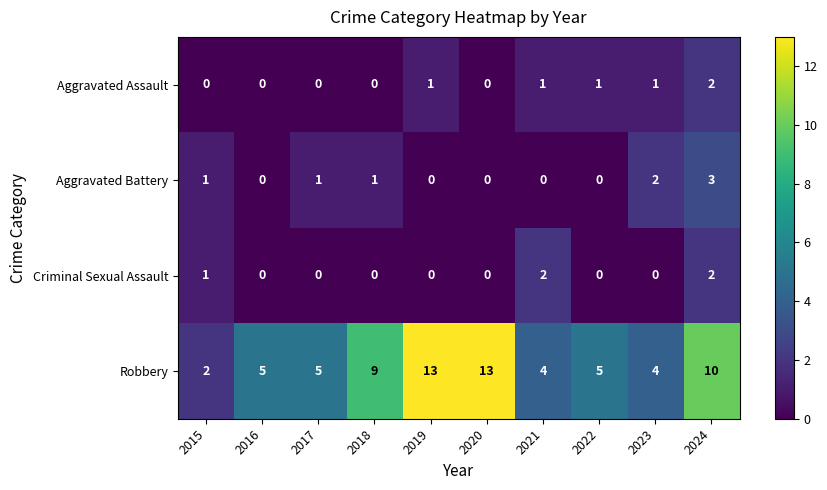

Count the number of data series in this chart.

4